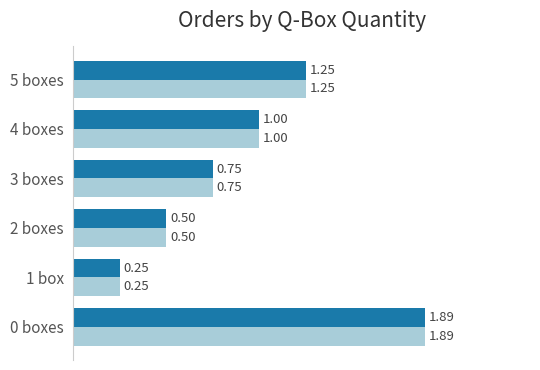

At which category is the sum across all series the highest?

0 boxes